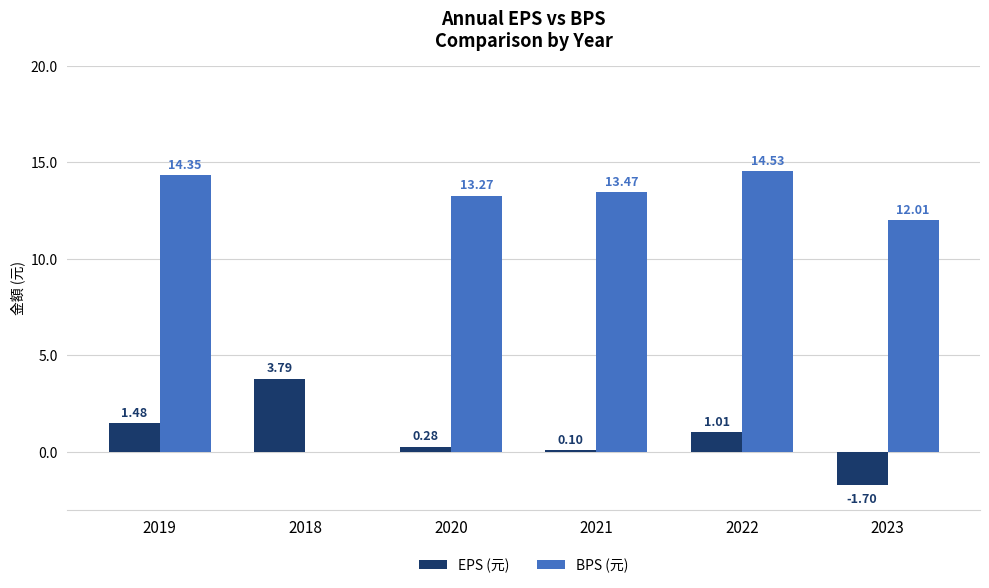

Is the value of BPS (元) at 2020 greater than the value of EPS (元) at 2023?

Yes